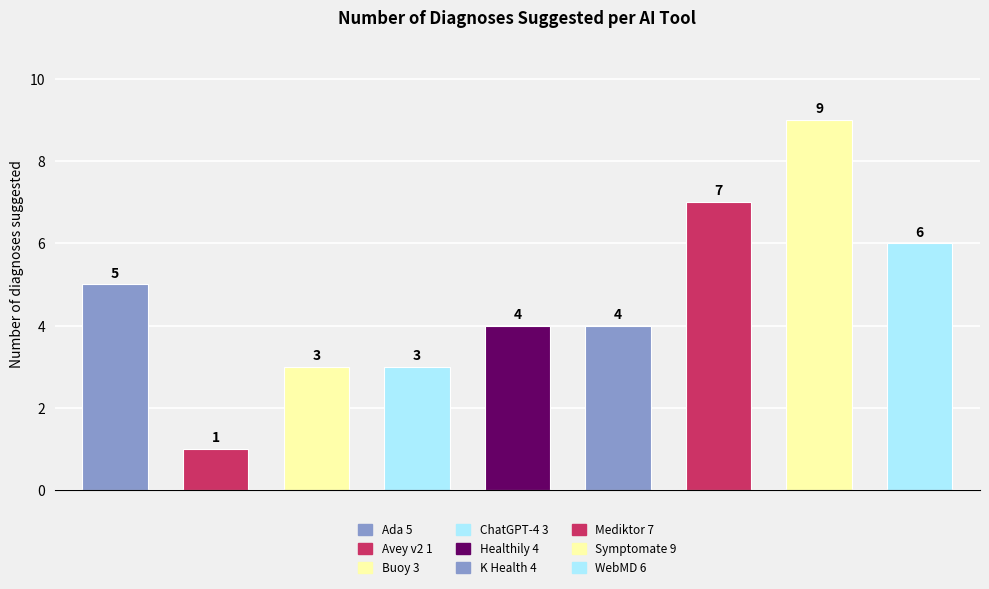

True or false: the data shows 0 at .

False